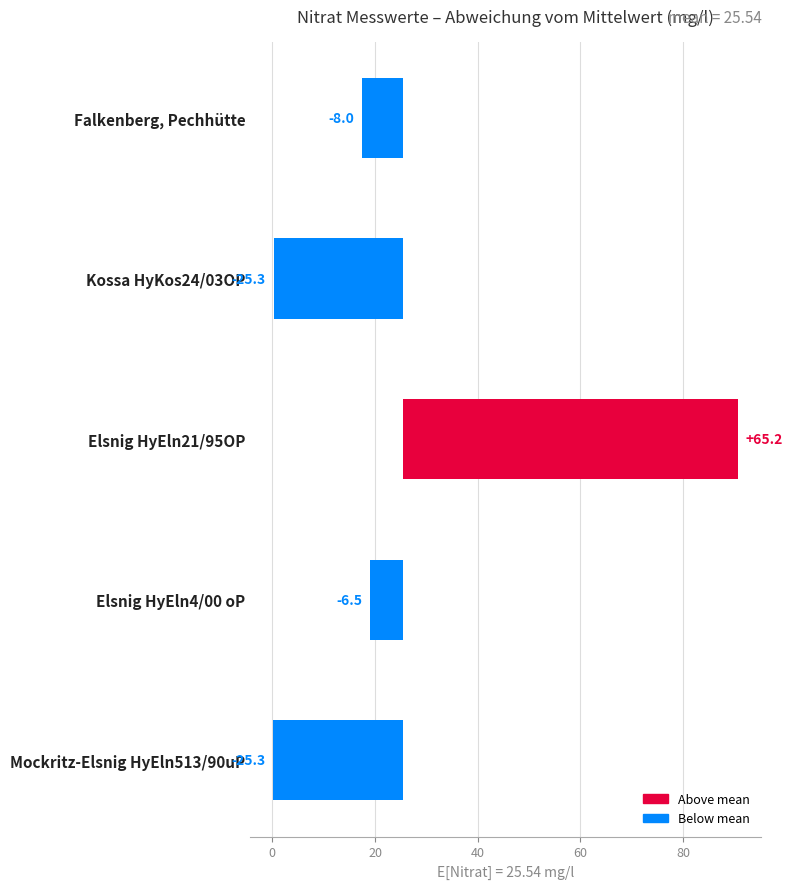

Are the bars grouped side by side (vs. stacked)?

No